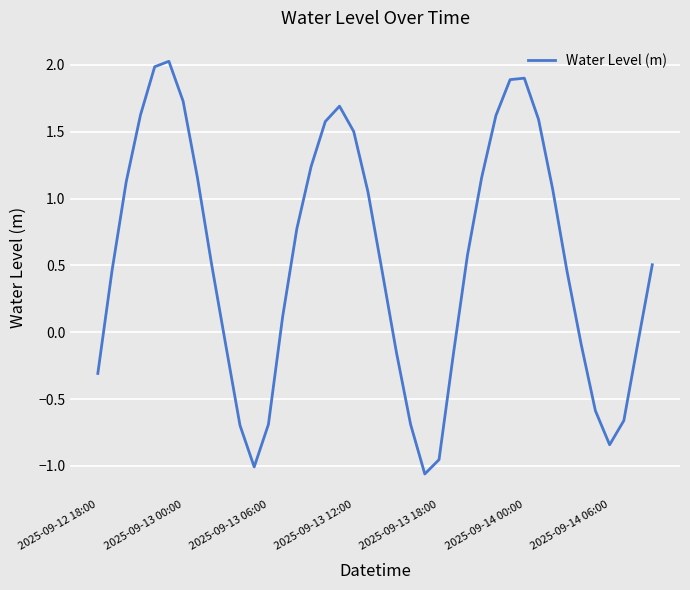

How many negative values are there?

15